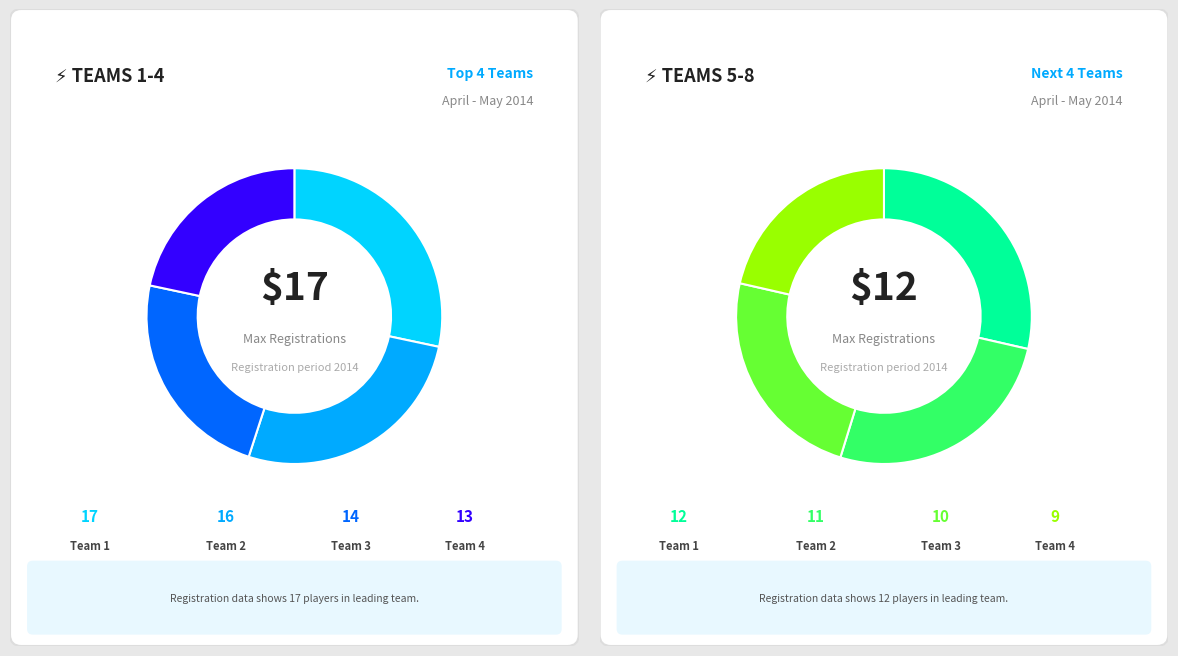

Rank the categories by value from lowest to highest.

Team 8, Team 7, Team 6, Team 5, Team 4, Team 3, Team 2, Team 1